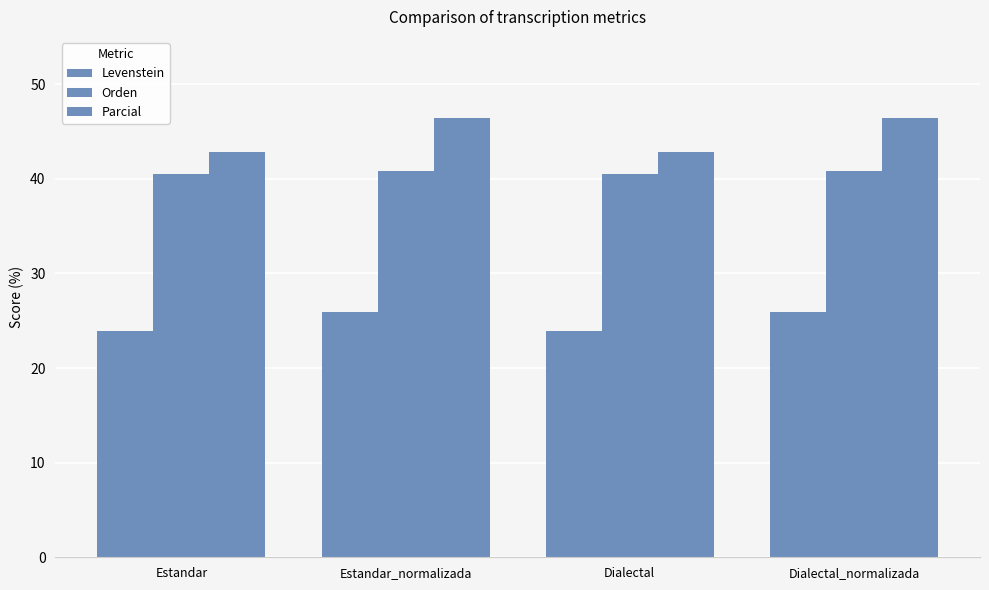

Rank the series at Dialectal from lowest to highest value.

Levenstein, Orden, Parcial